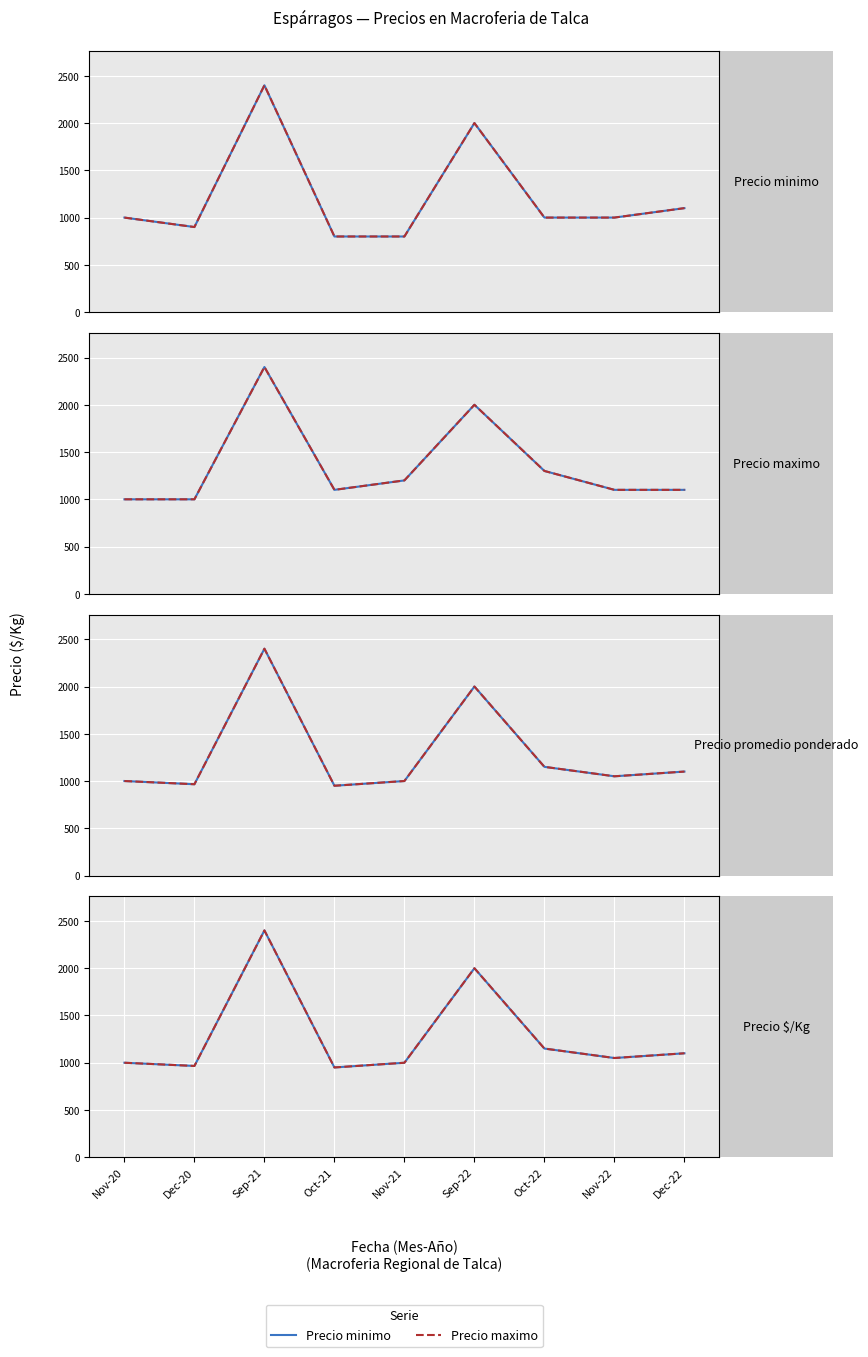

True or false: Precio maximo and Precio minimo intersect in this chart.

False